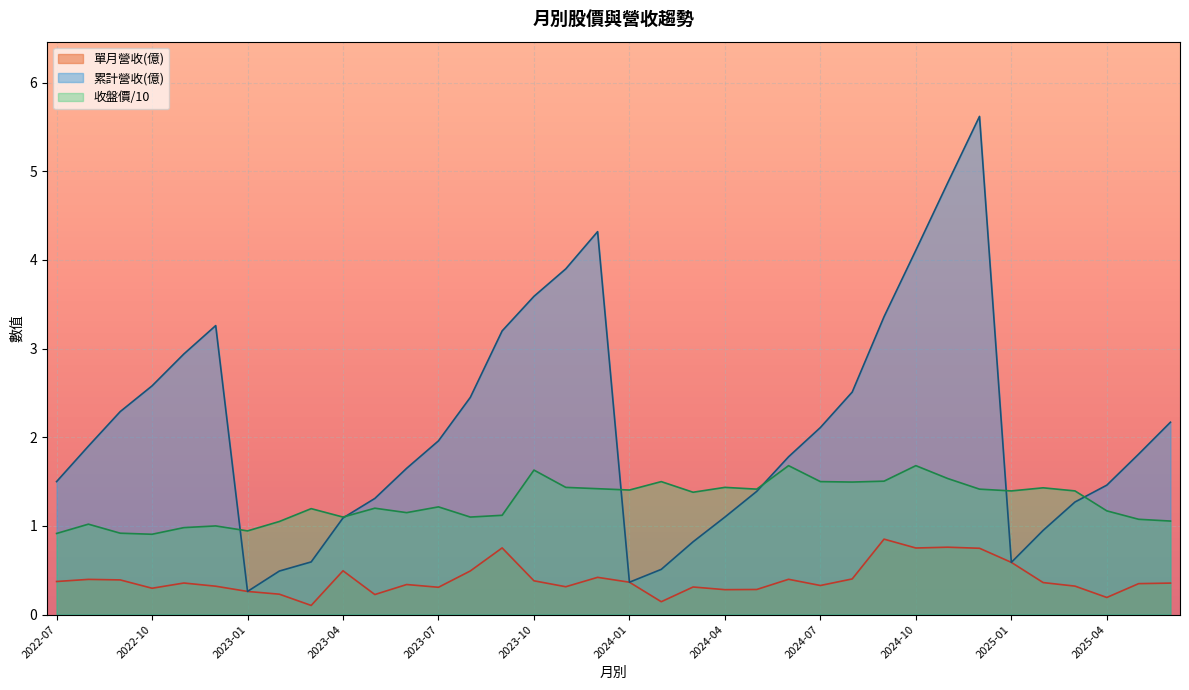

Which has a higher value, 2024-07 or 2024-05?

2024-07